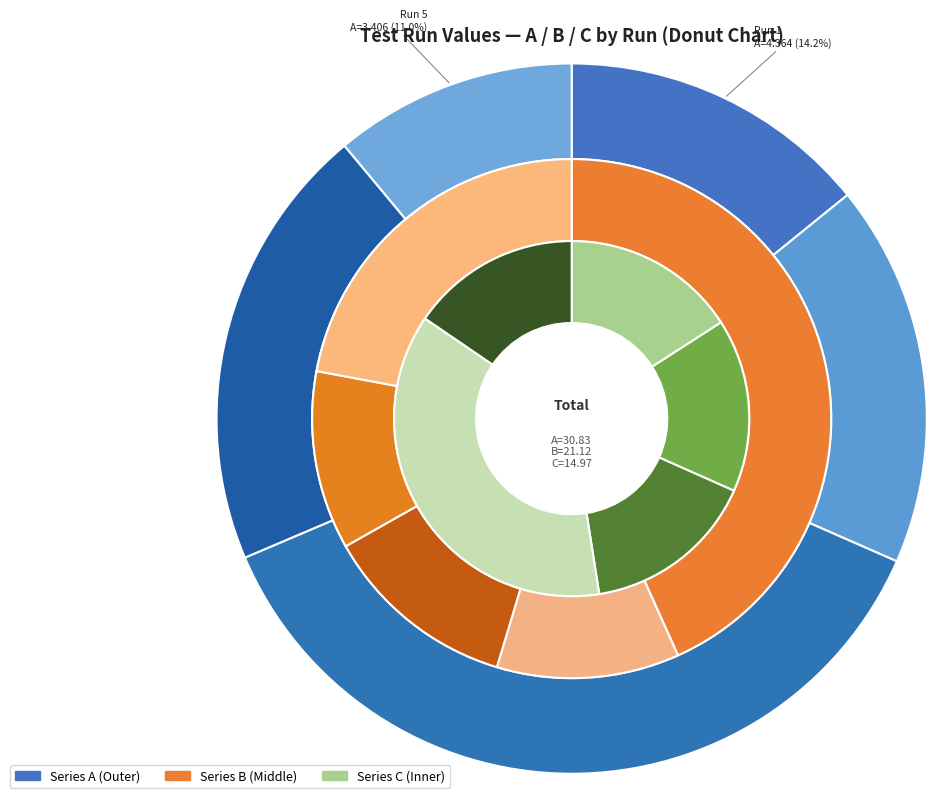

To the nearest percent, what is the difference between the Run 3 and Run 4 slice percentages?

17%